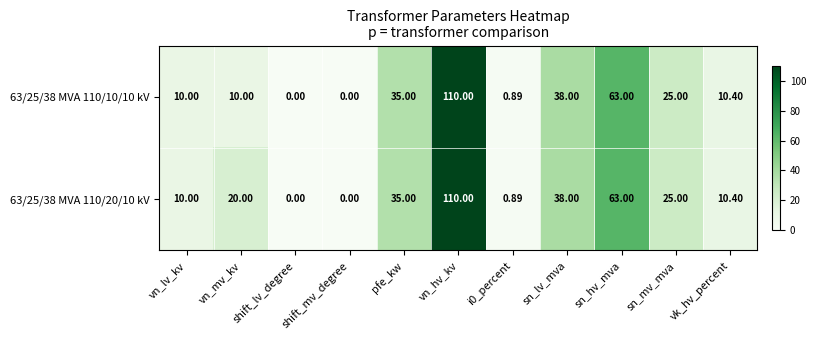

At which label is 63/25/38 MVA 110/10/10 kV closest to 55?

sn_hv_mva